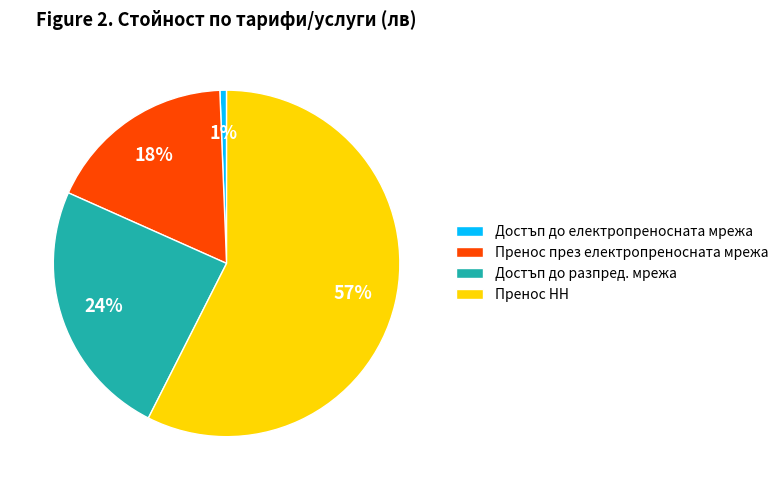

To the nearest percent, what is the average slice percentage?

25%